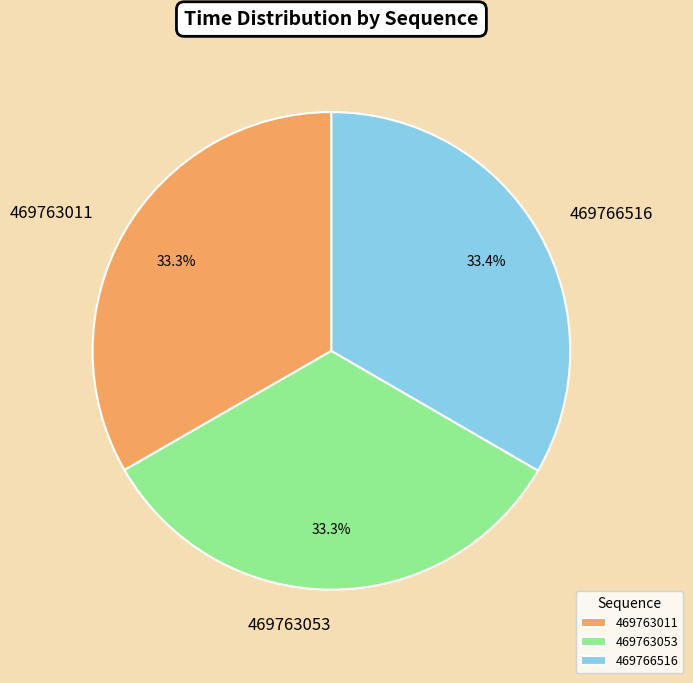

To the nearest percent, what portion does 469766516 represent?

33%